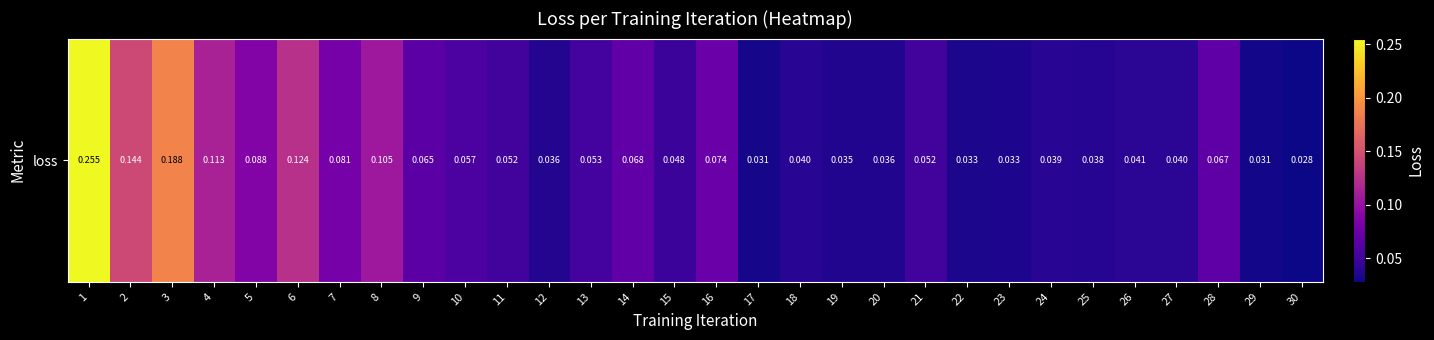

The chart shows a value of 0.0 at 19. True or false?

False